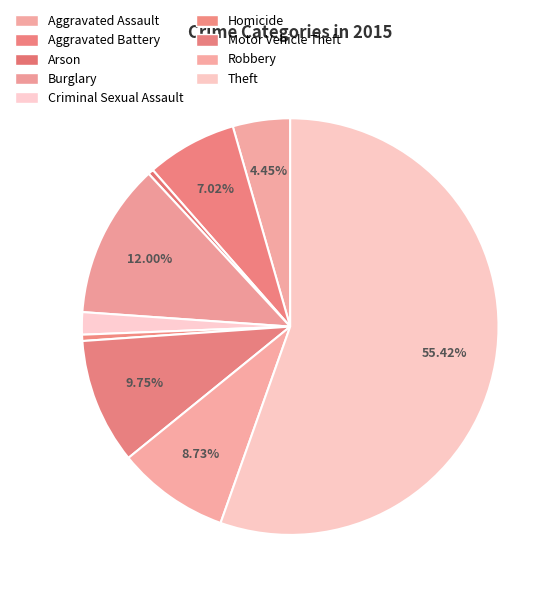

Is the sum of Theft and Robbery greater than half?

Yes